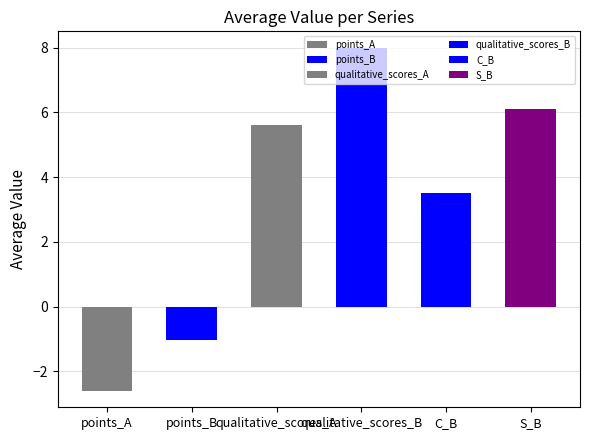

What is the average value?

3.3